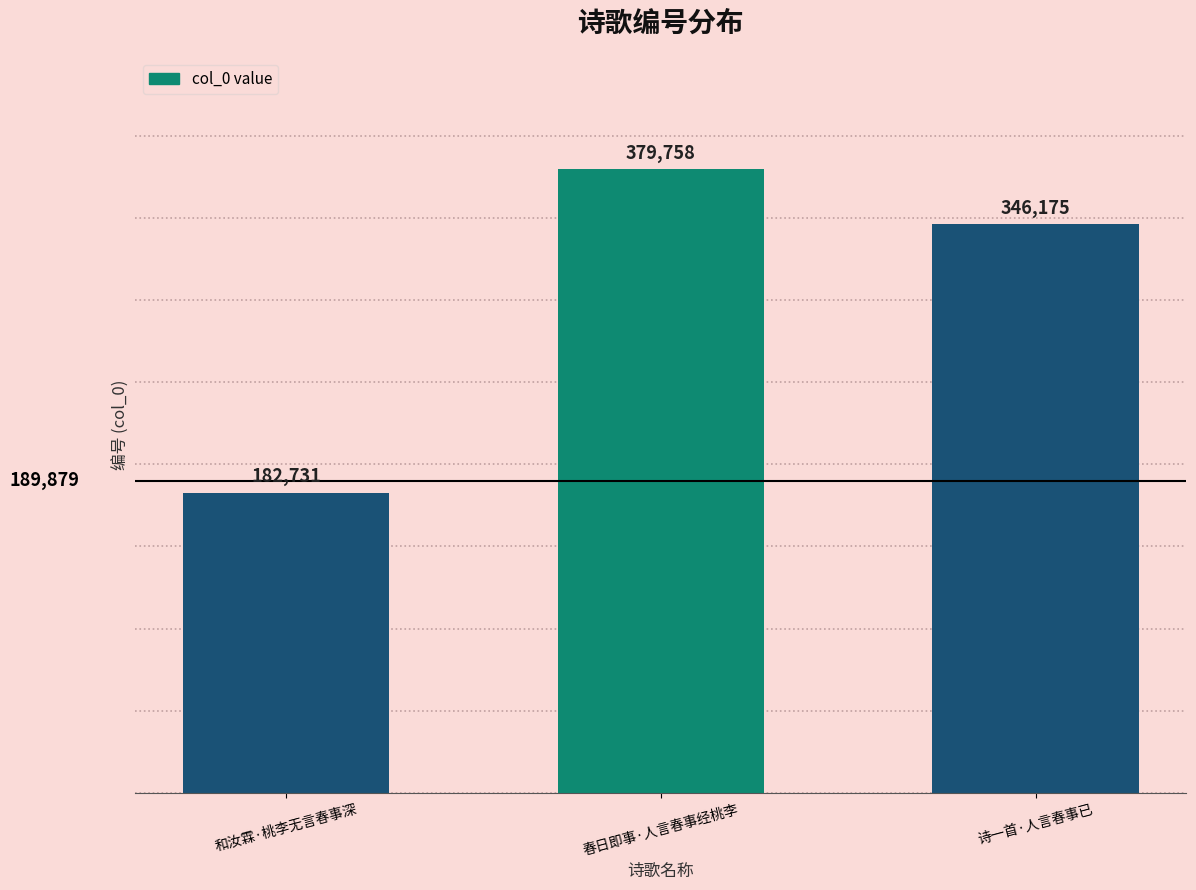

Rank the categories by value from lowest to highest.

和汝霖·桃李无言春事深, 诗一首·人言春事已, 春日即事·人言春事经桃李